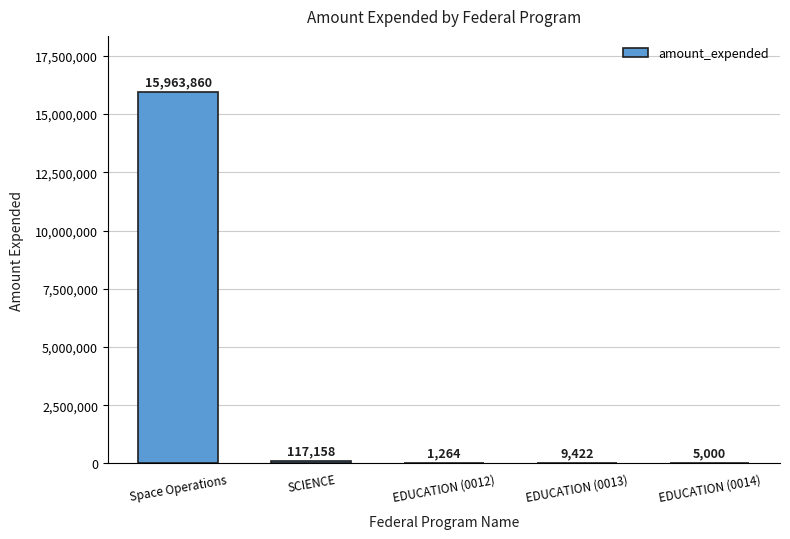

The value at Space Operations is 15963860. True or false?

True